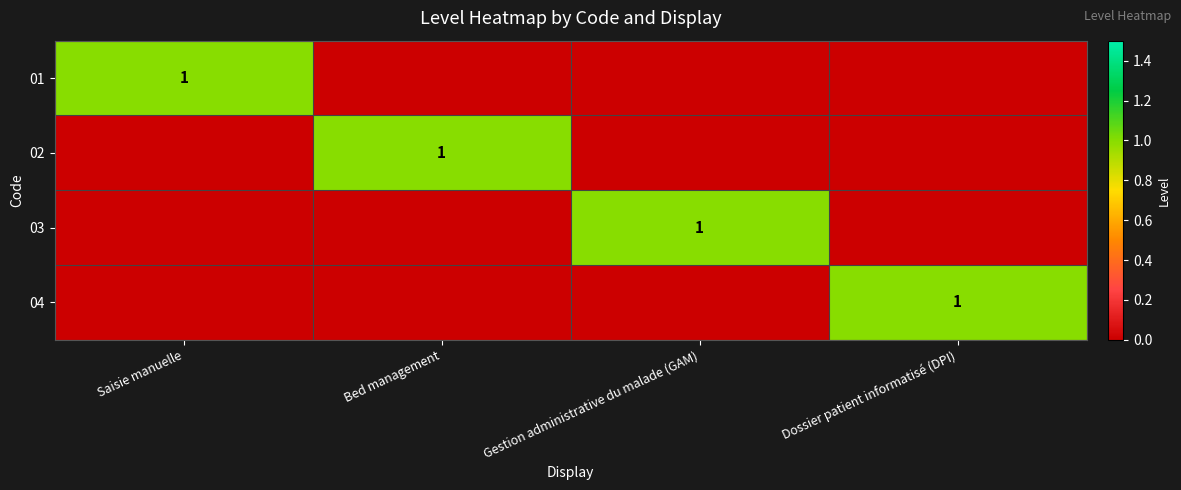

The value of 01 at Saisie manuelle is 0. True or false?

False